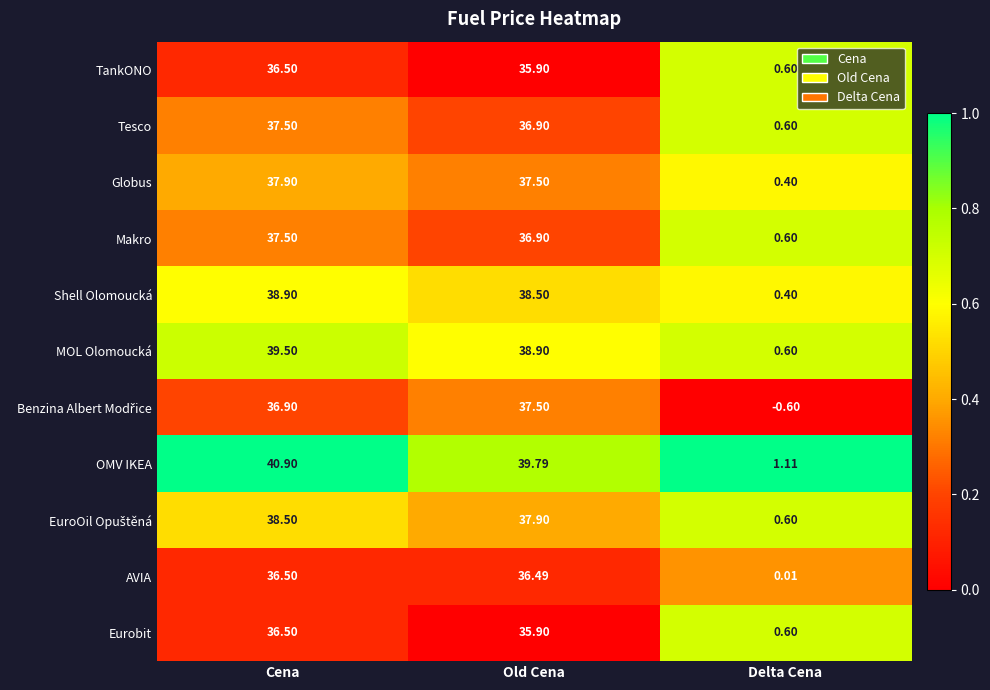

At which category is the sum across all series the highest?

Cena